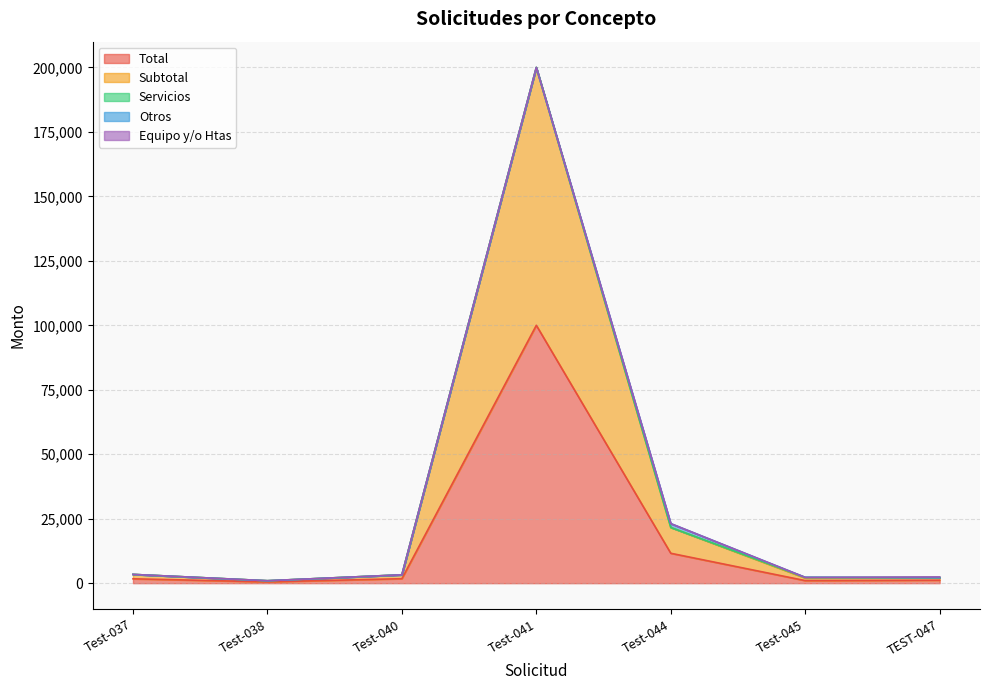

True or false: Total and Servicios cross at least once.

False